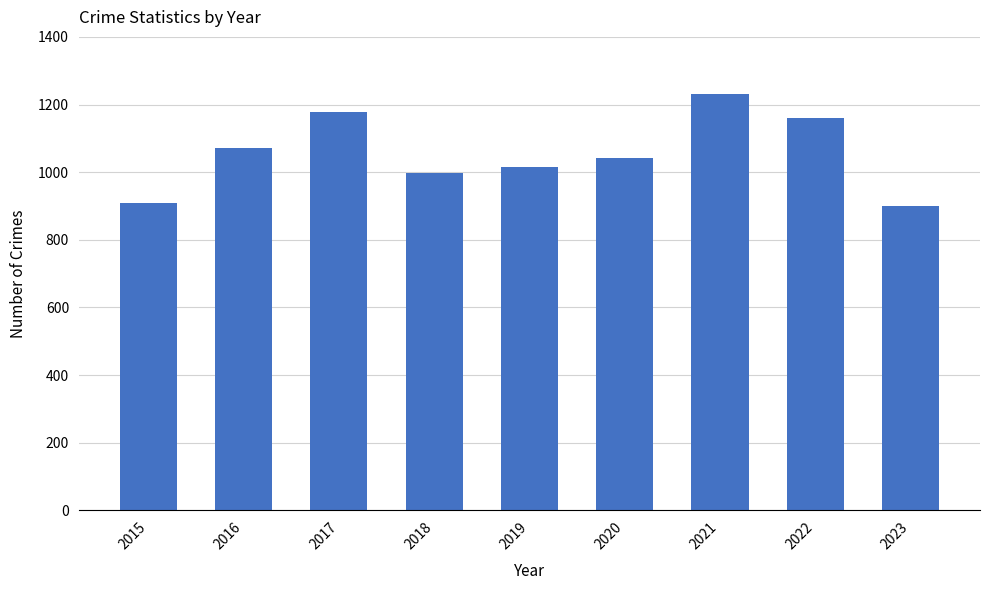

What is the change in value from 2015 to 2018?

+91